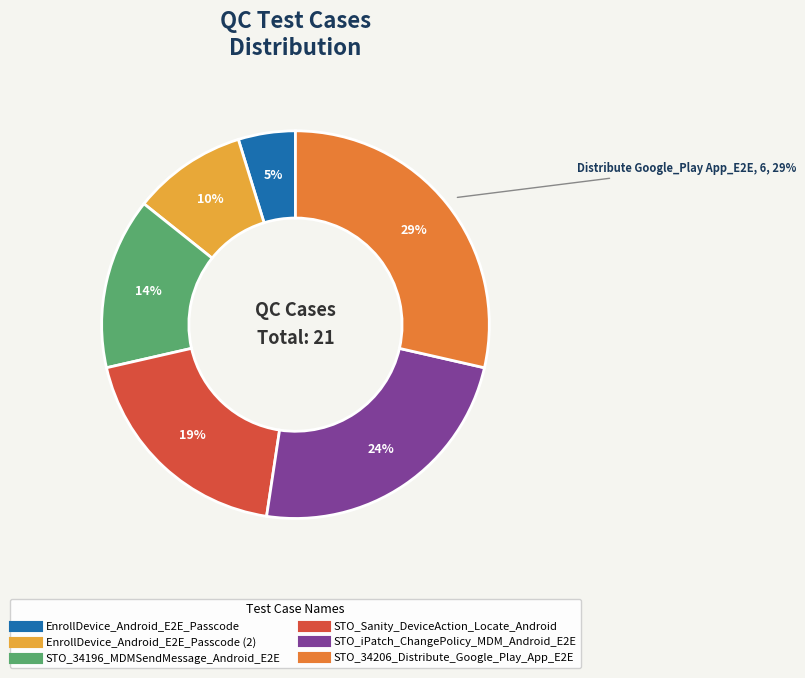

What is the largest slice in the pie chart?

STO_34206_Distribute_Google_Play_App_E2E